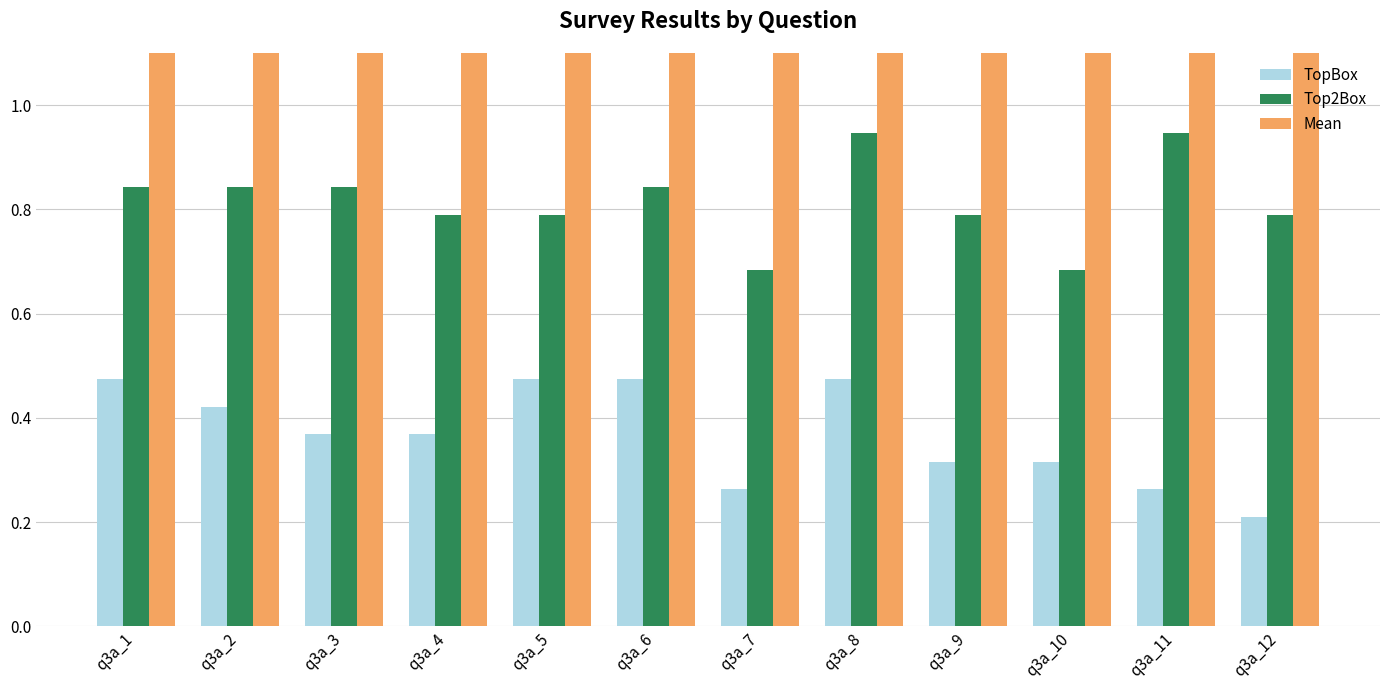

Which category has the highest value in the TopBox series?

q3a_1